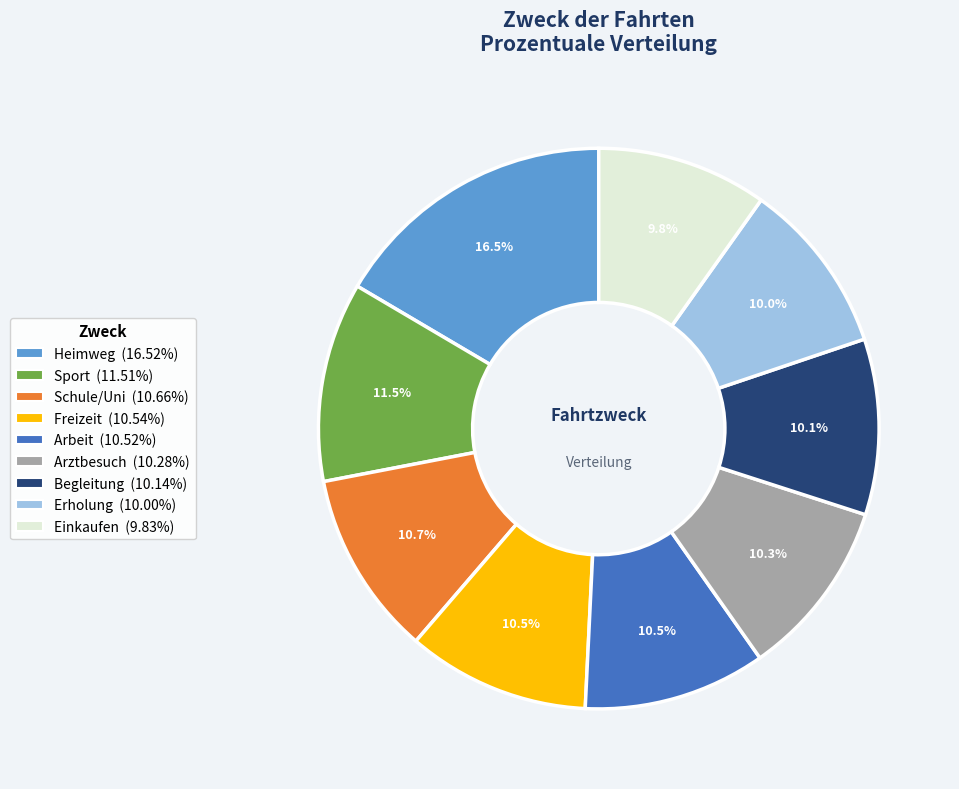

Does any single category account for the majority?

No